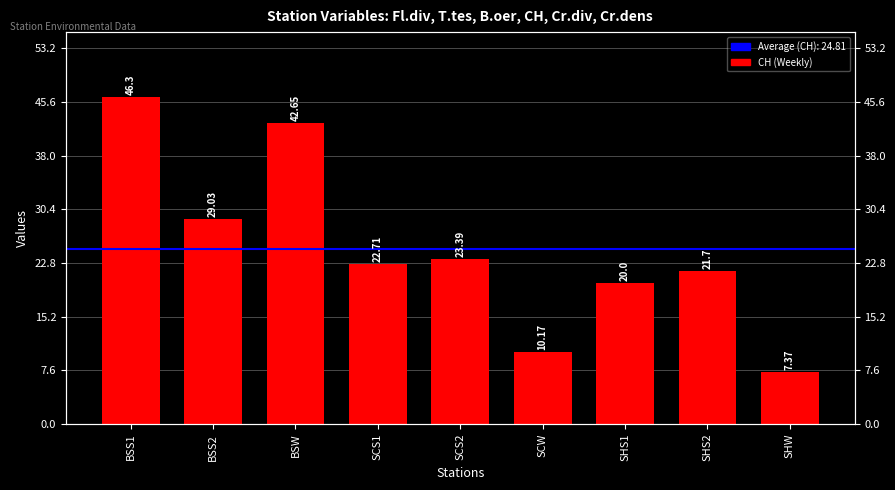

True or false: the data shows 4.9 at SHS1.

False